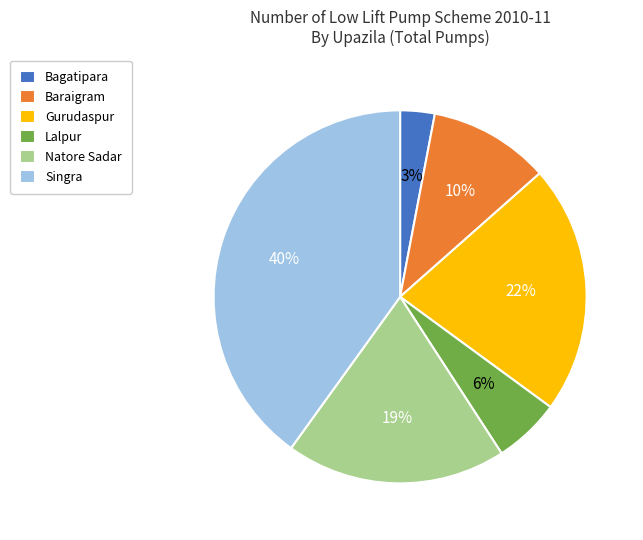

Is Natore Sadar the majority of the pie?

No